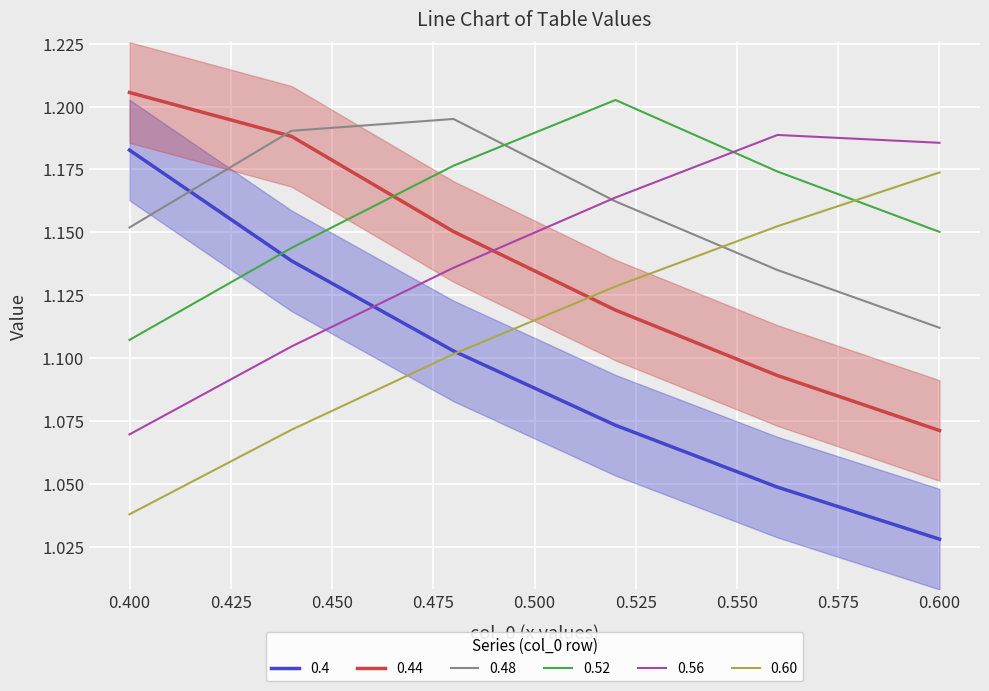

Between 0.44 and 0.6, which series saw the biggest shift?

0.44